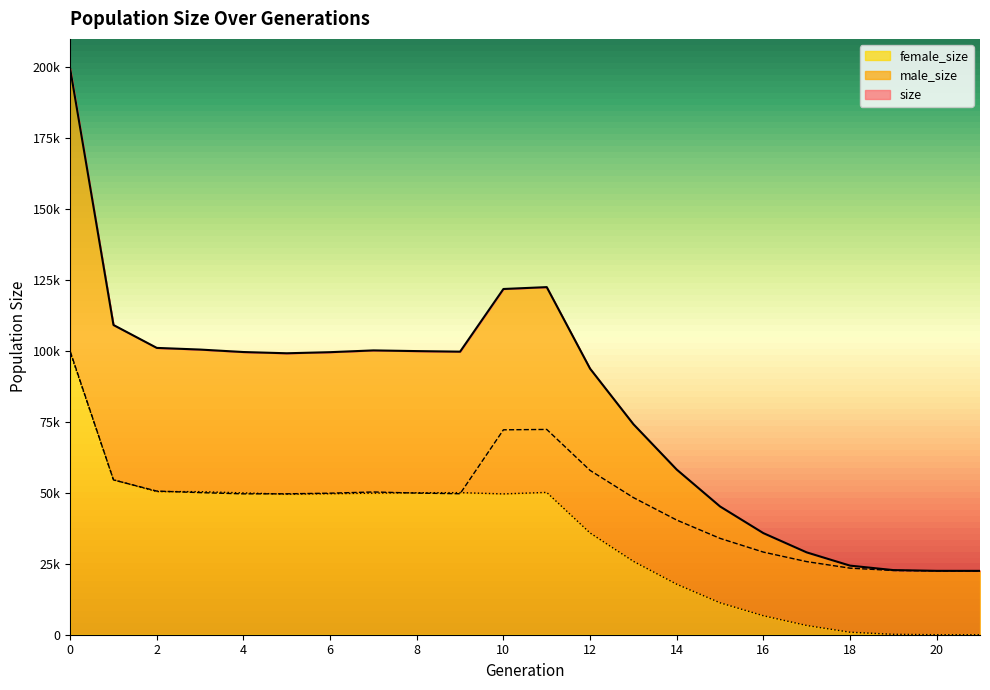

Where is the first local maximum for male_size?

7